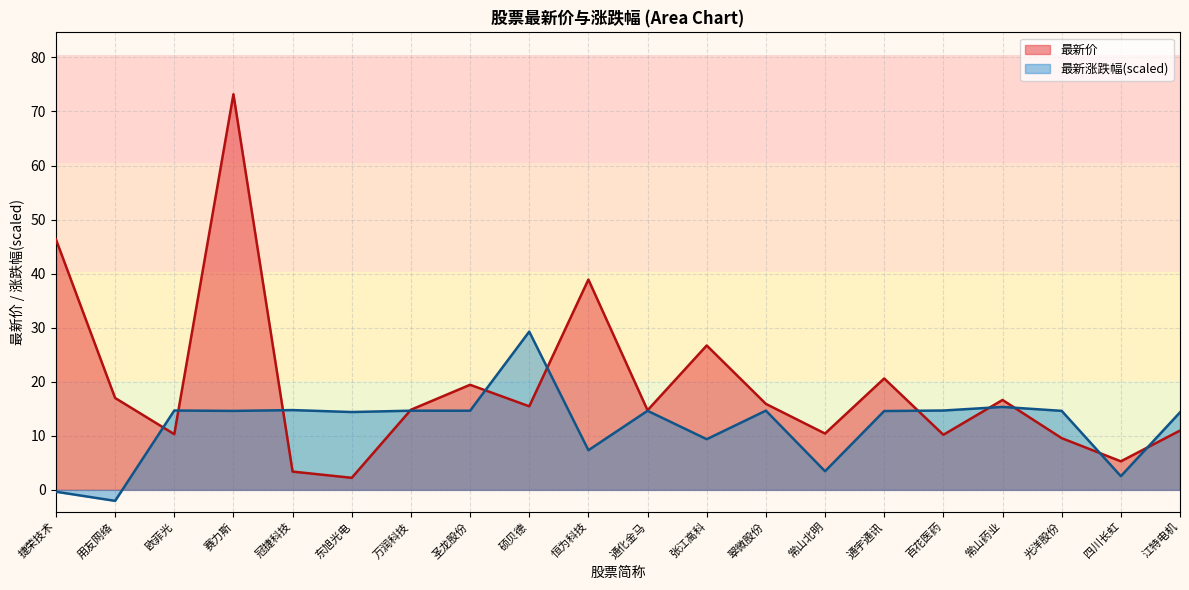

Rank the series at 光洋股份 from lowest to highest value.

最新价, 最新涨跌幅(scaled)